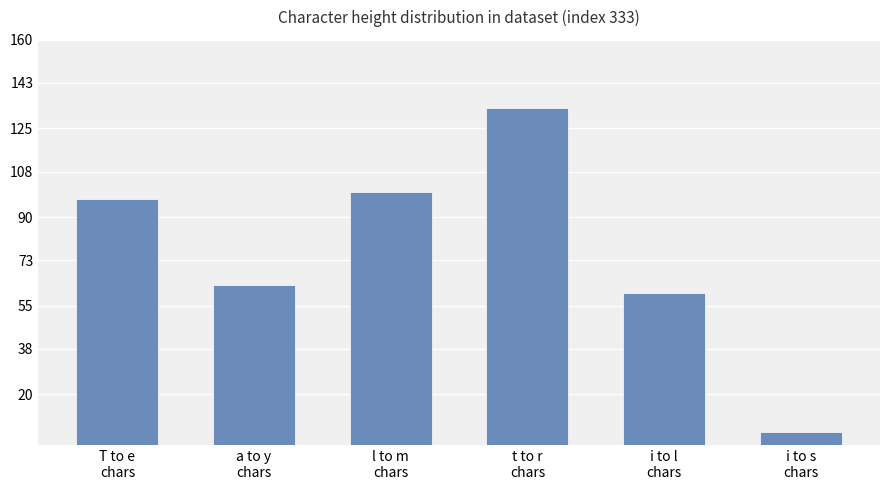

List the labels in order of value, smallest first.

i to s
chars, i to l
chars, a to y
chars, T to e
chars, l to m
chars, t to r
chars